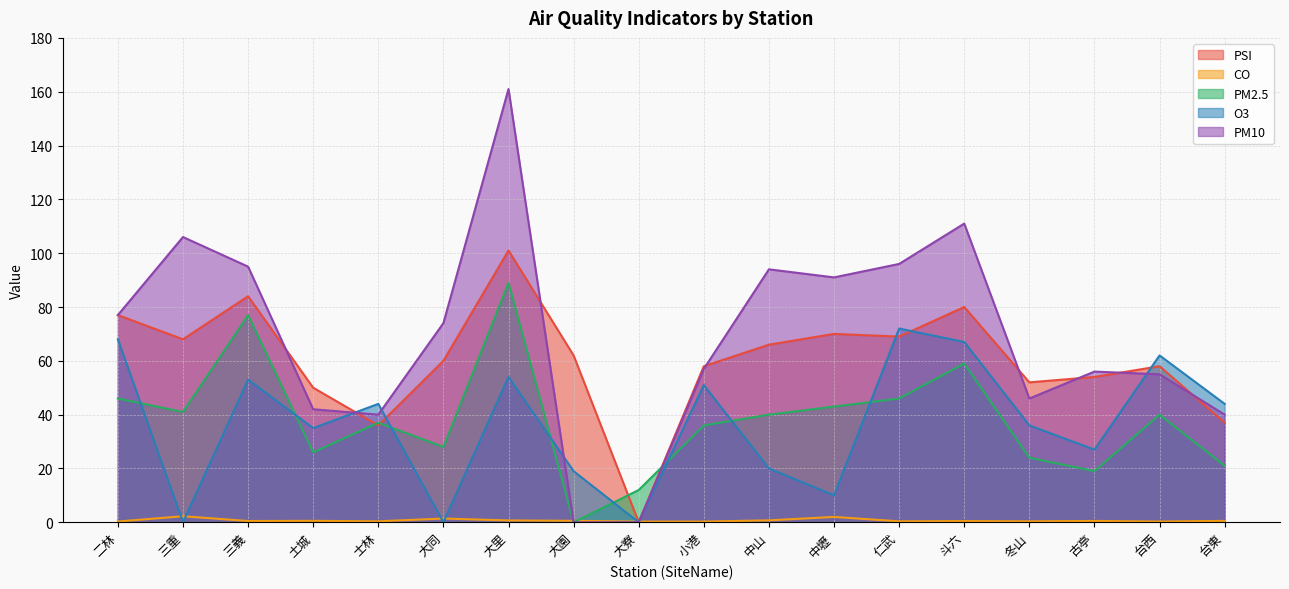

After their last crossing, which series has the higher values: PSI or PM2.5?

PSI